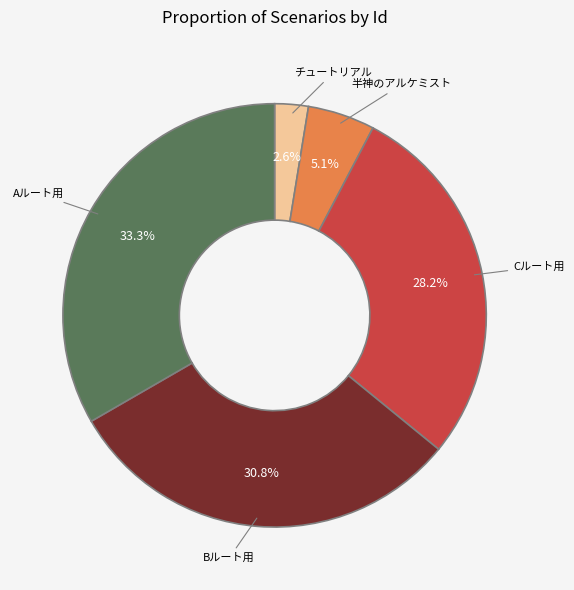

What percentage do Bルート用 and Cルート用 together represent?

59.0%